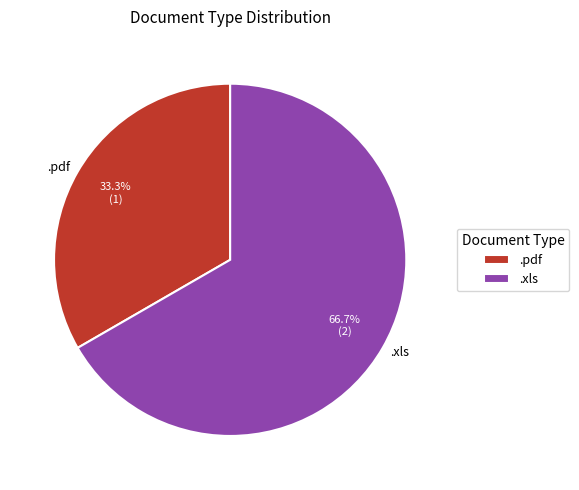

Does .pdf account for over 50% of the chart?

No